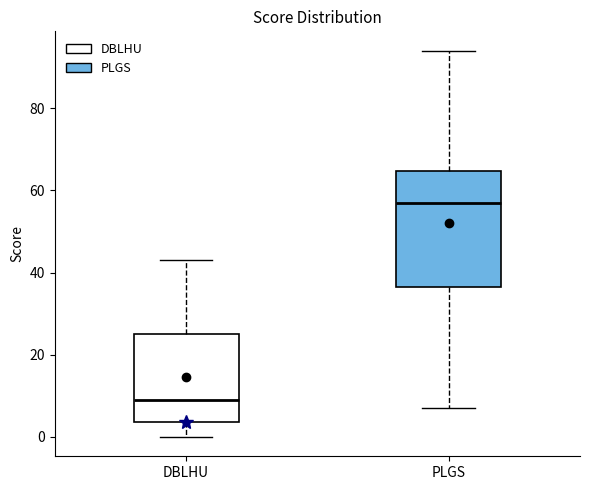

Which box is the tallest, from its lower edge to its upper edge?

PLGS